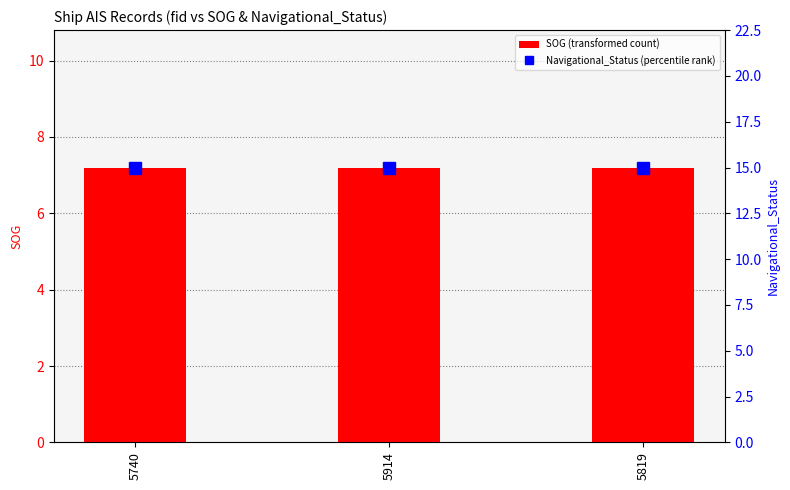

At which category is the sum across all series the highest?

5740